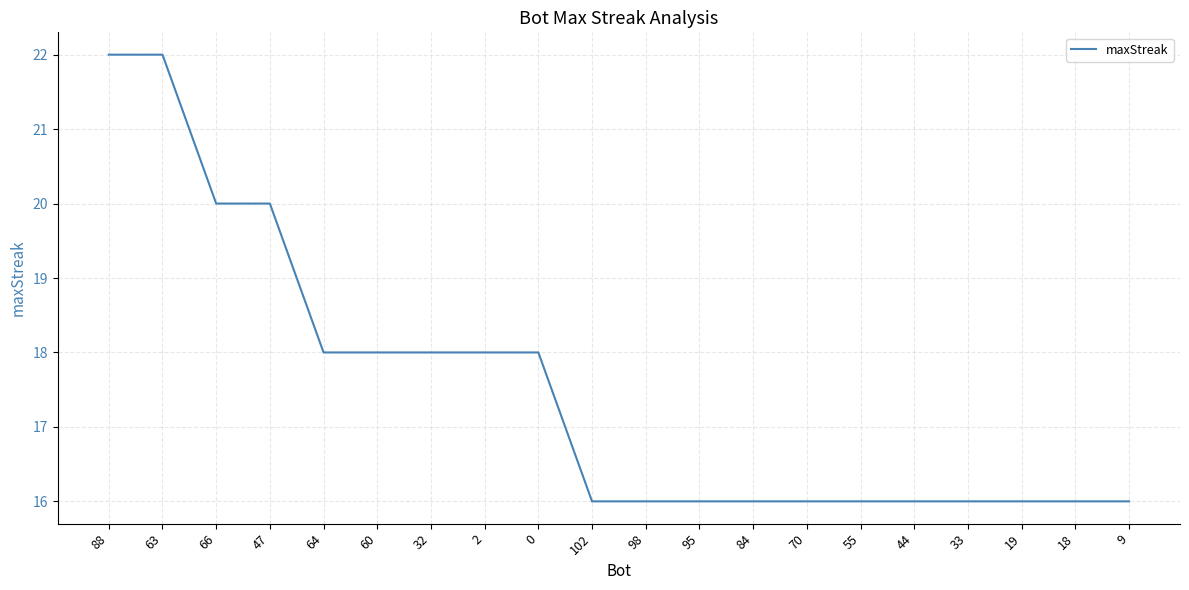

Does the chart display data point markers on the line(s)?

No